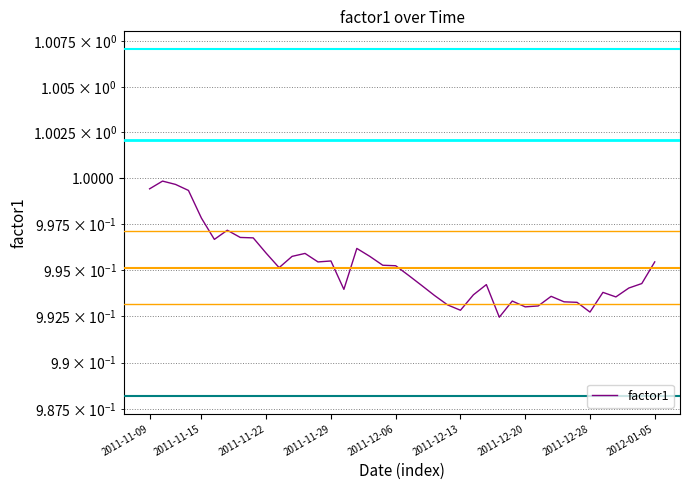

How many data points does each series have?

40